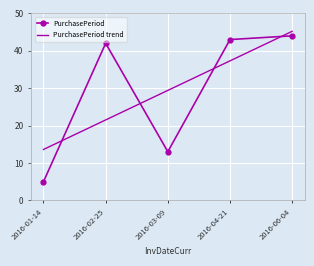

How many values in the PurchasePeriod series are below 42?

2